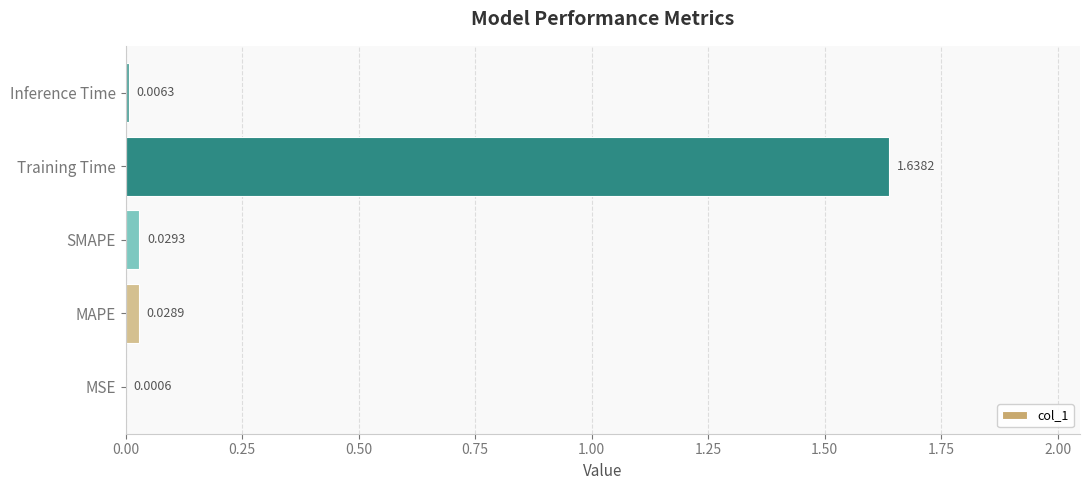

Are the bars horizontal?

Yes